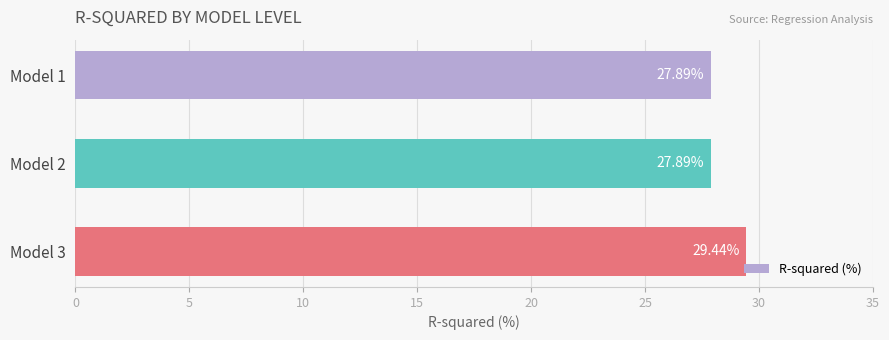

Which has a higher value, Model 2 or Model 3?

Model 3